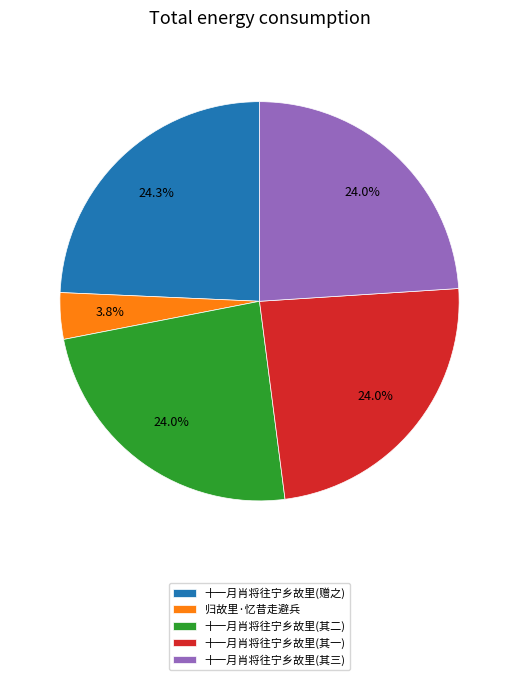

How many slices are in this pie chart?

5